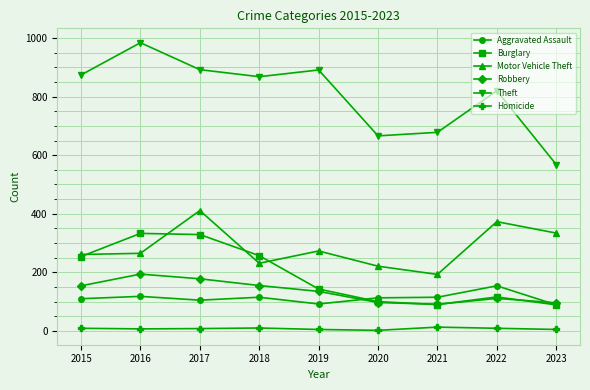

What is the value of the Motor Vehicle Theft point at the 4th from the left?

231